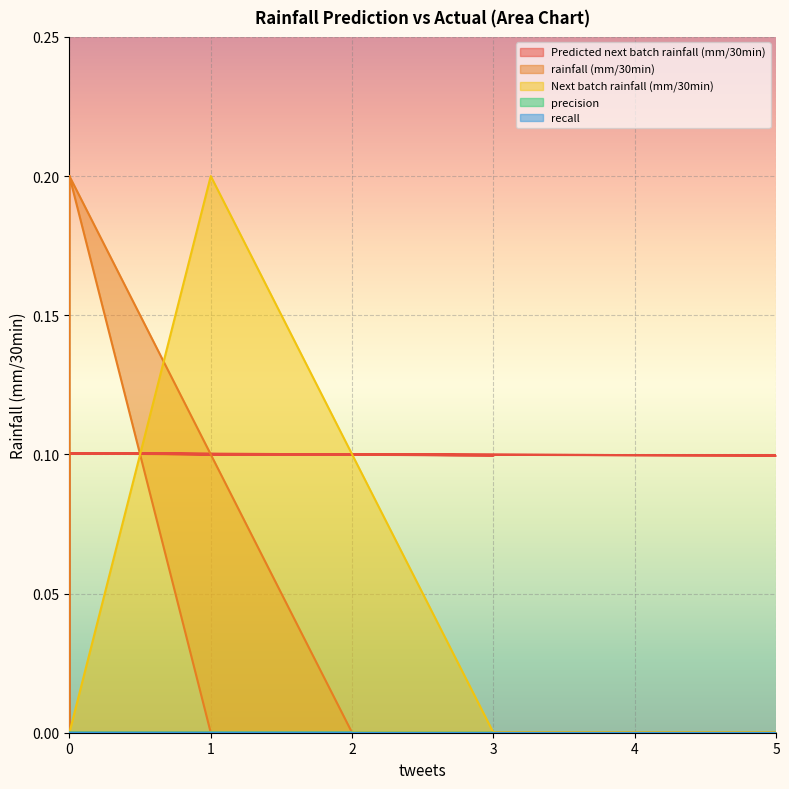

What is the label of the 18th point from the left?

3